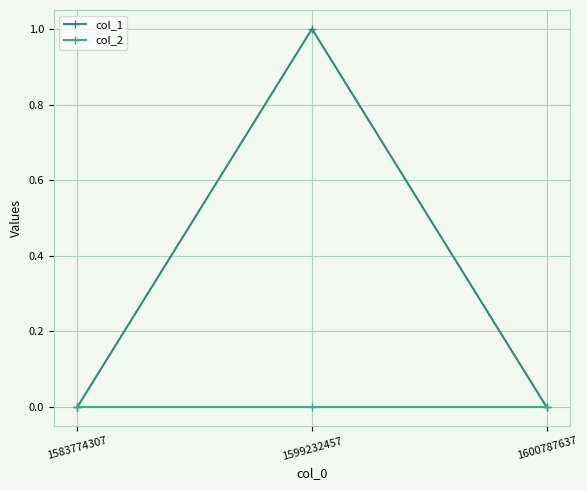

Does the chart have visible grid lines?

Yes